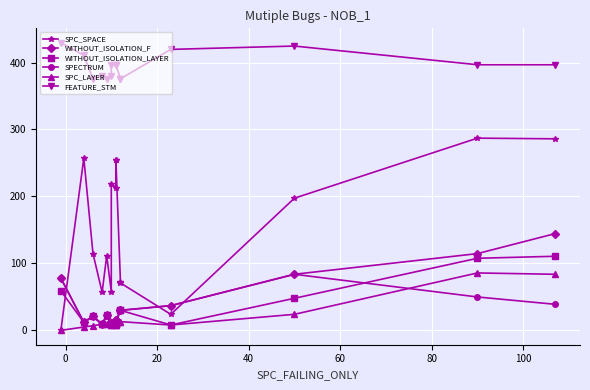

How many interior local peaks does the SPC_LAYER series have?

3